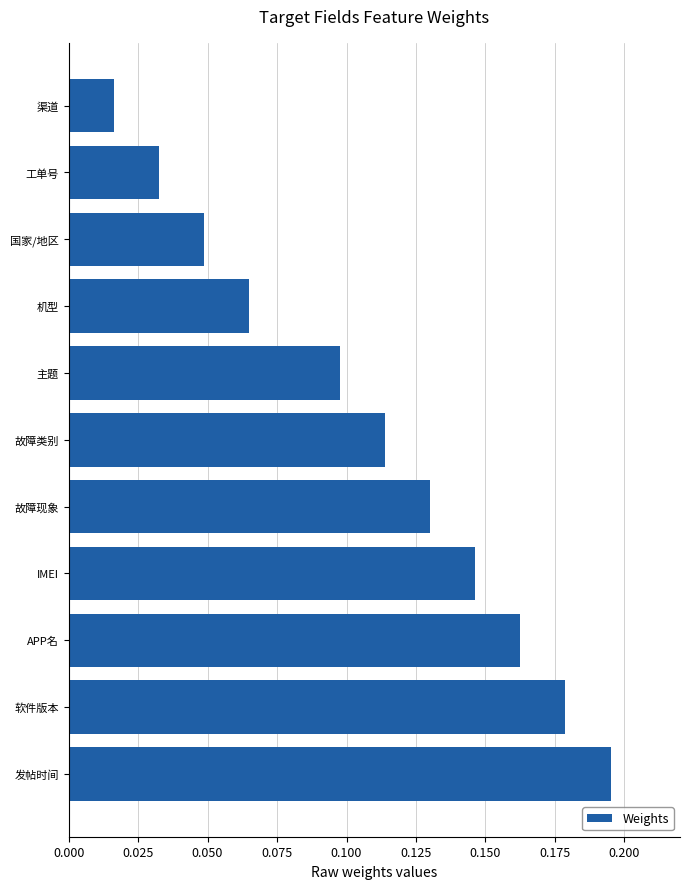

Between 故障现象 and 发帖时间, which is larger?

发帖时间